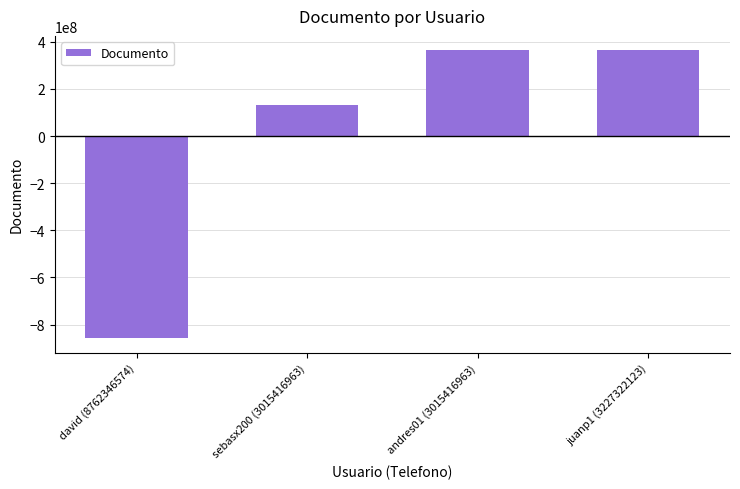

How many data points are above 363925133?

2